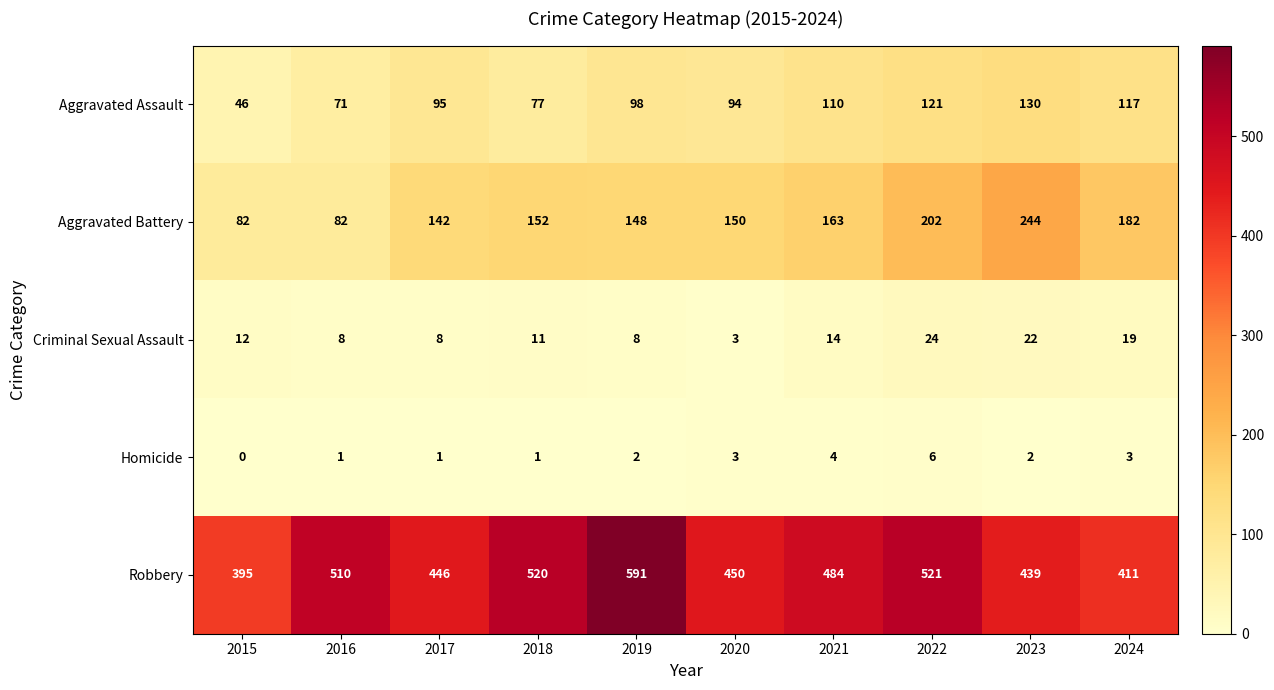

The value of Aggravated Assault at 2016 is 126. True or false?

False